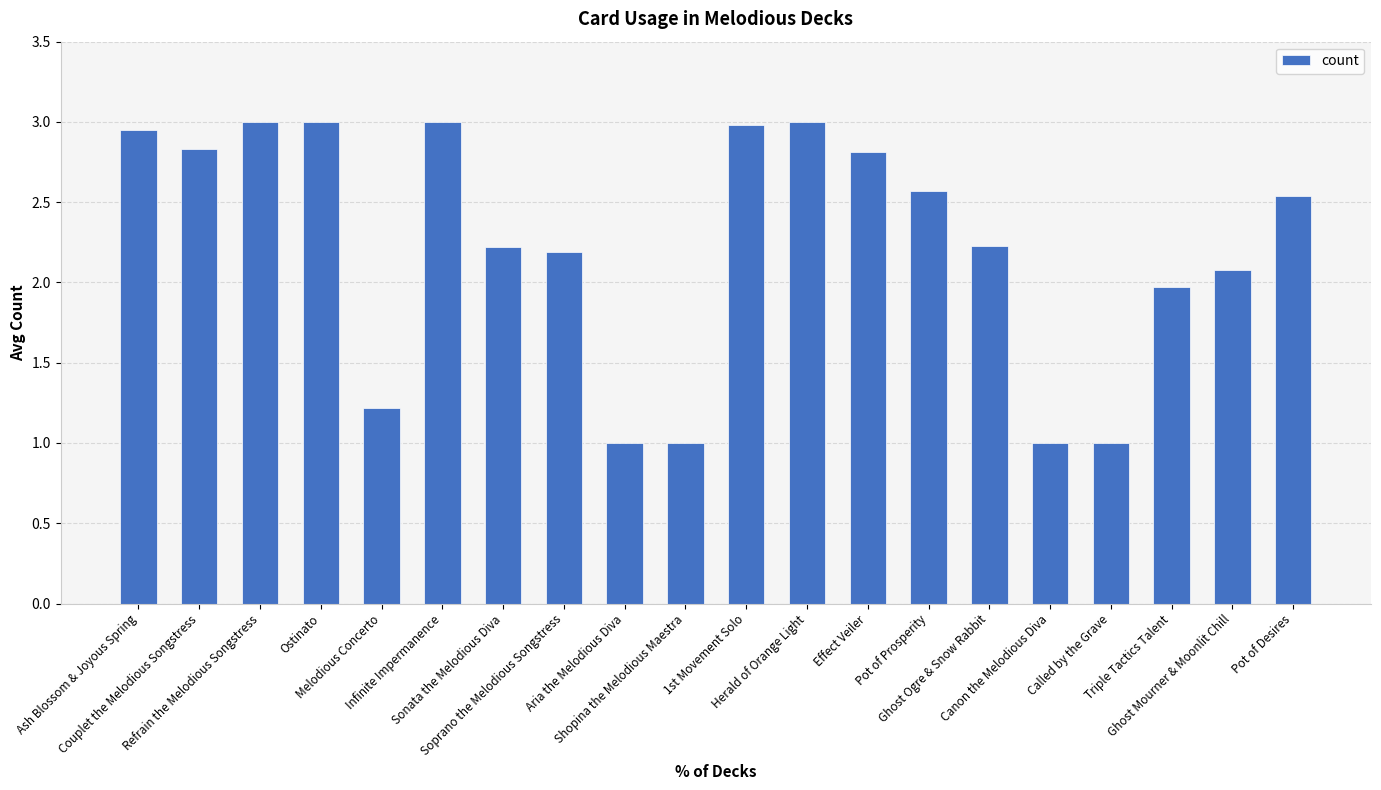

The value at Pot of Prosperity is 0.6. True or false?

False